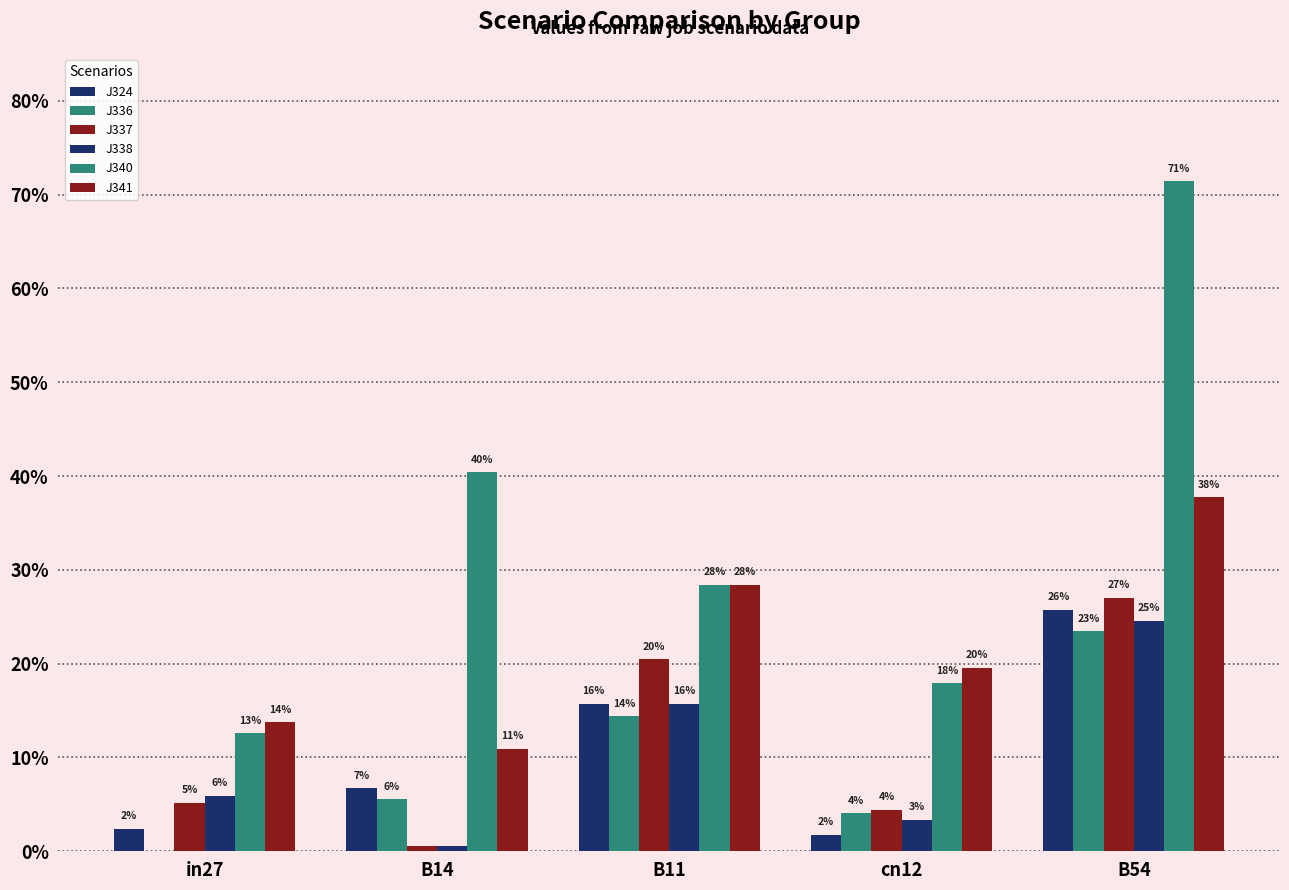

Are the bars grouped side by side (vs. stacked)?

Yes